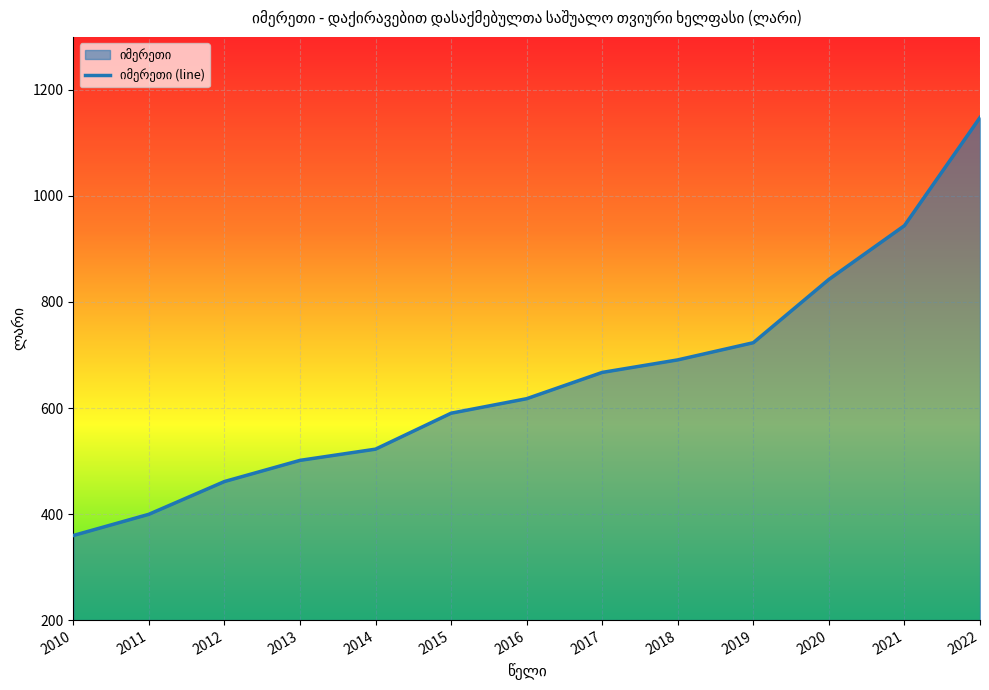

What is the maximum value shown in the chart?

1147.9